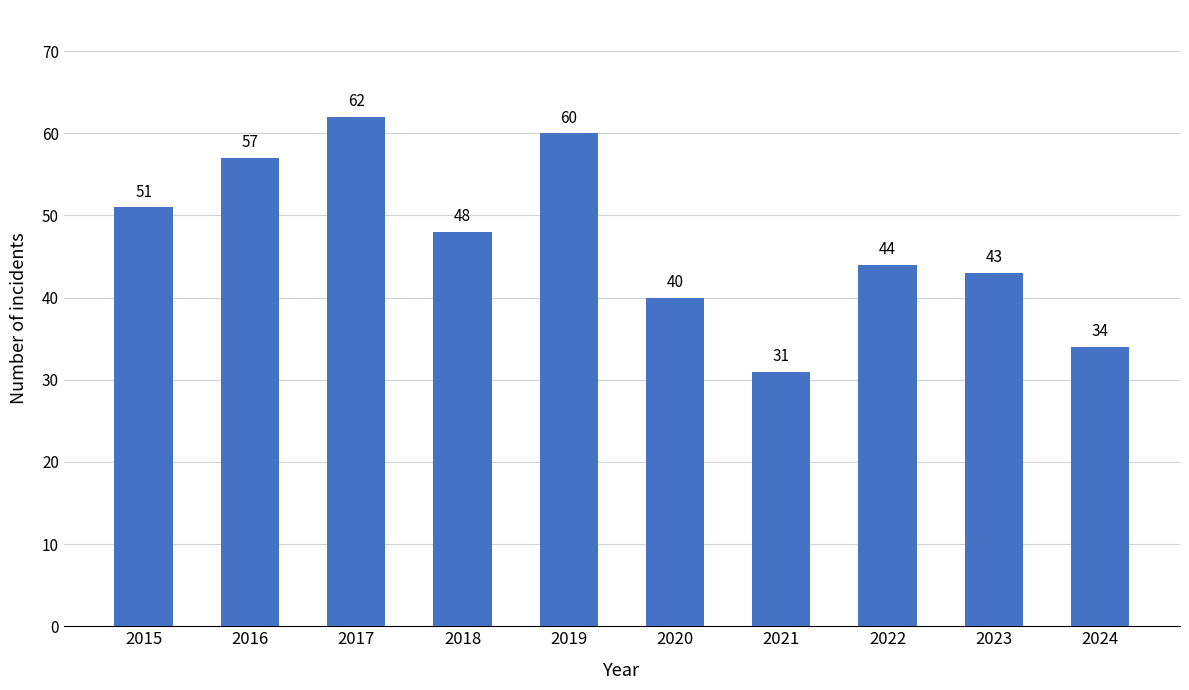

What is the sum of all values?

470